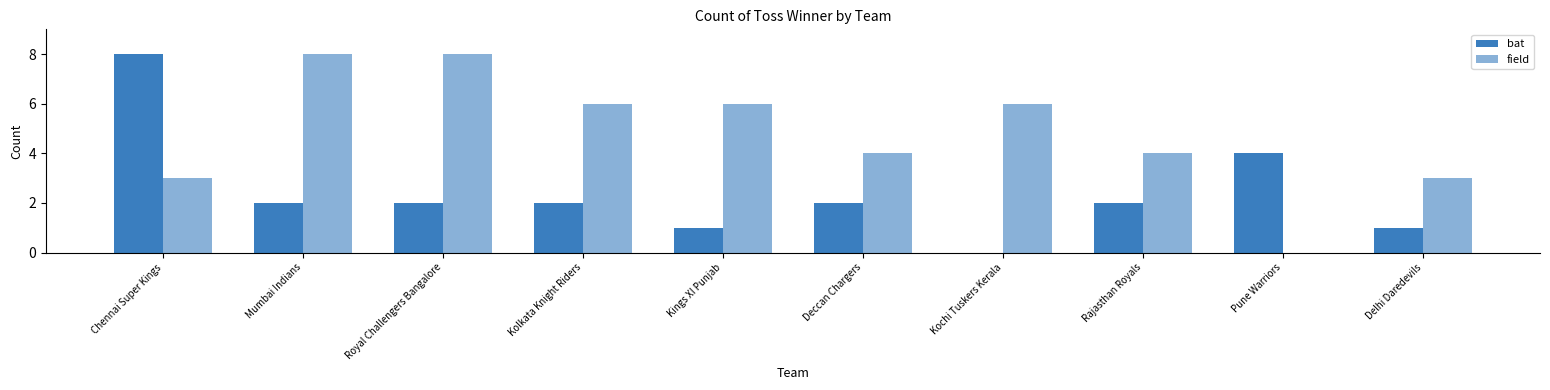

What is the label of the 8th bar from the right?

Royal Challengers Bangalore